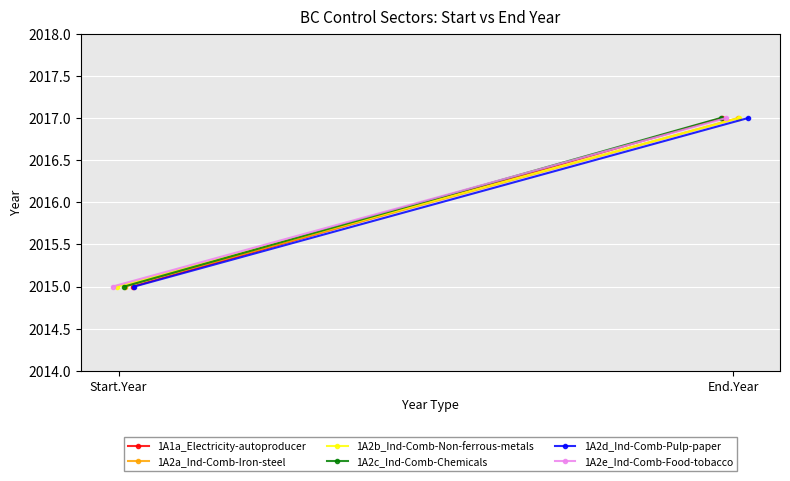

Which series changed the most between Start.Year and End.Year?

1A1a_Electricity-autoproducer